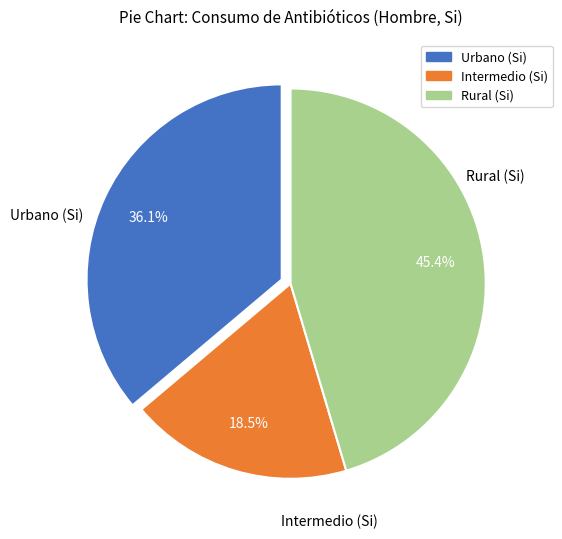

Do Urbano (Si) and Rural (Si) together represent more than half of the pie?

Yes